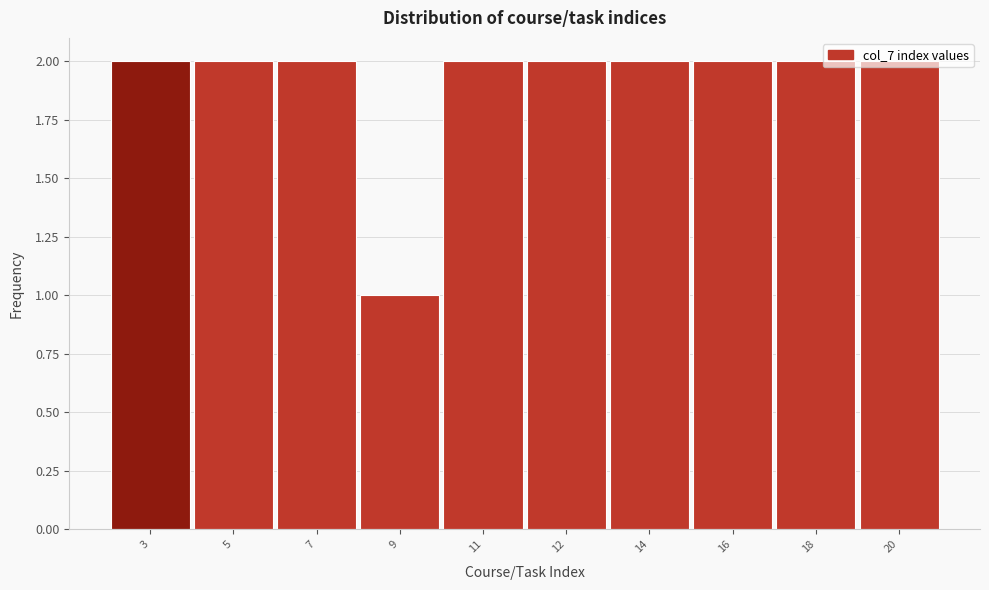

Approximately how many times larger is the value at 14 compared to 11?

1.0